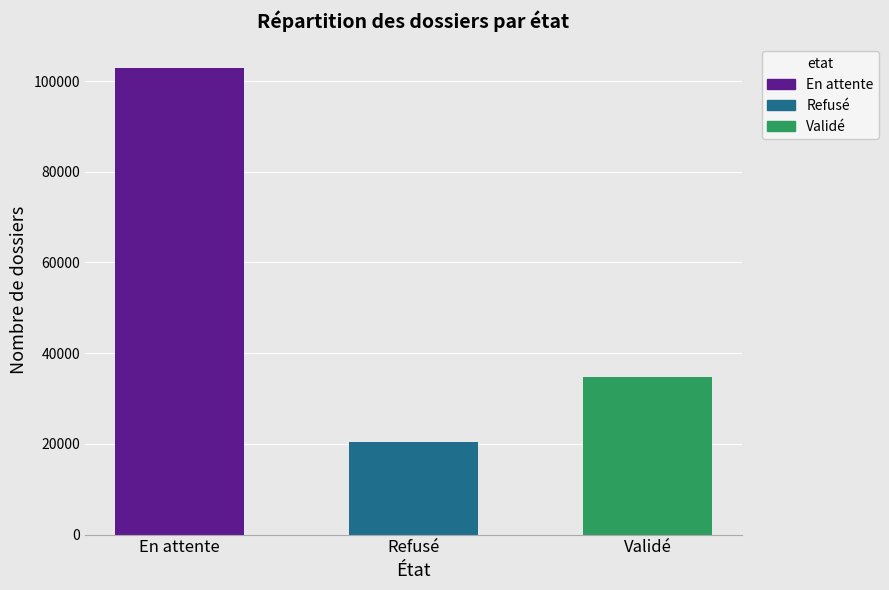

What is the greatest value displayed?

102939